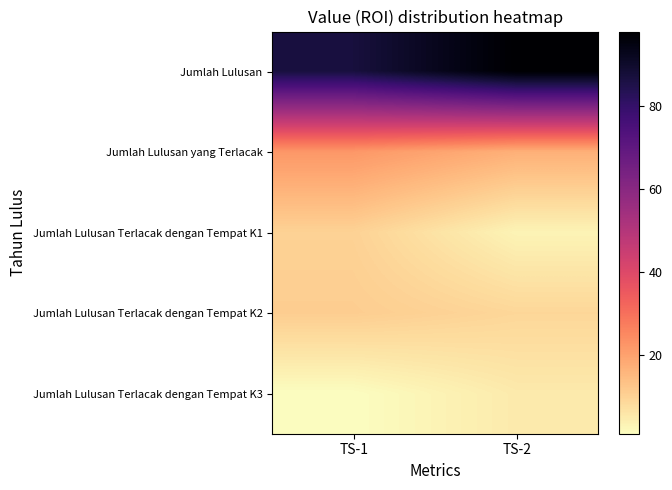

Reading right to left, extract all data points from this chart.

Jumlah Lulusan: TS-2=98	TS-1=87
Jumlah Lulusan yang Terlacak: TS-2=17	TS-1=22
Jumlah Lulusan Terlacak dengan Tempat K1: TS-2=3	TS-1=10
Jumlah Lulusan Terlacak dengan Tempat K2: TS-2=9	TS-1=11
Jumlah Lulusan Terlacak dengan Tempat K3: TS-2=5	TS-1=1